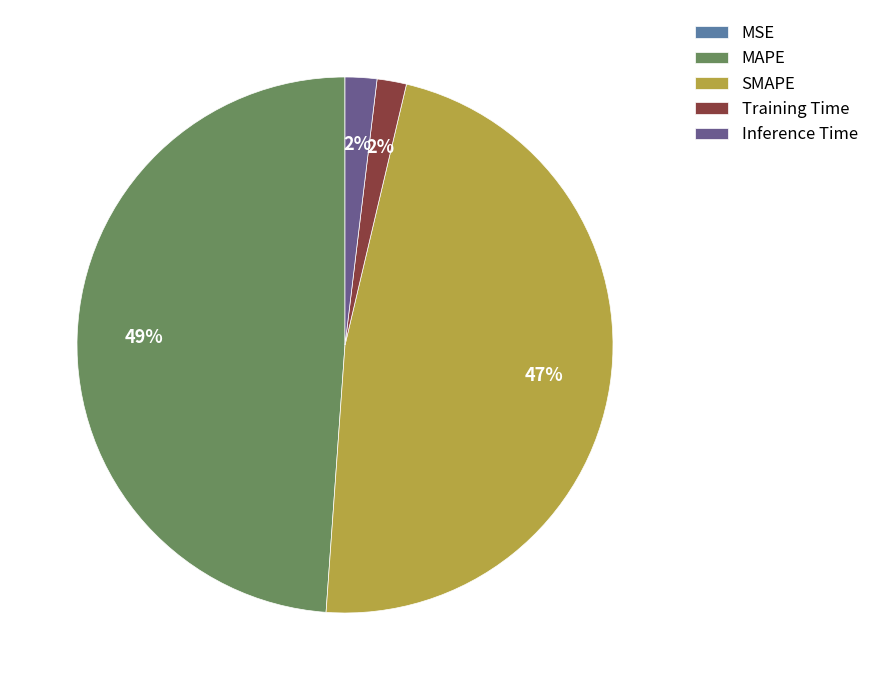

To the nearest percent, what portion does MAPE represent?

49%